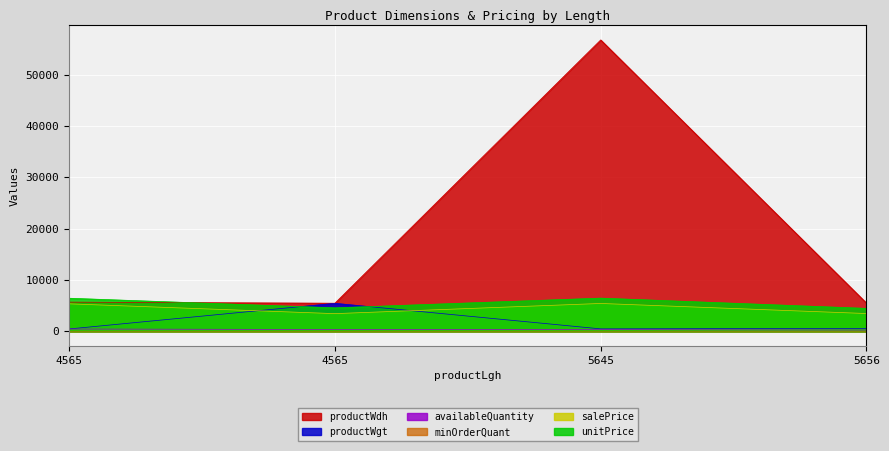

What is the minimum value shown in the chart?

2